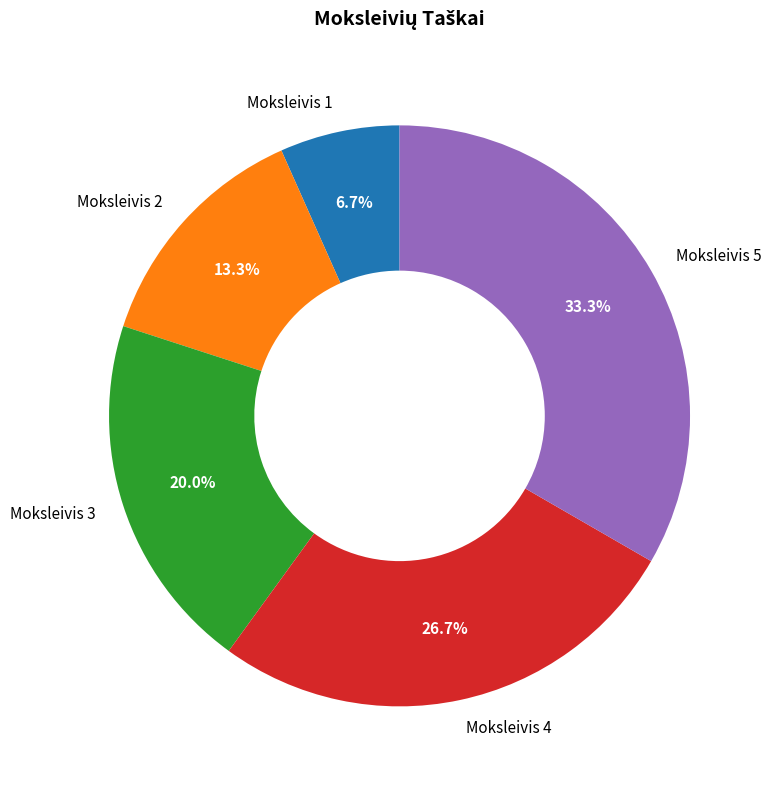

Approximately how many times larger is the value at Moksleivis 2 compared to Moksleivis 1?

2.0